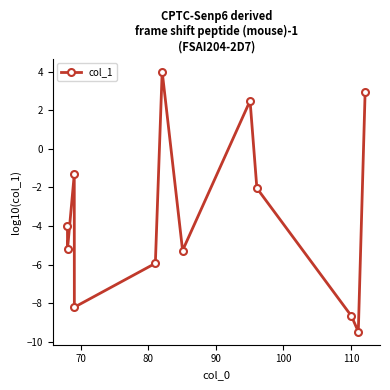

How many data points are less than -3?

7